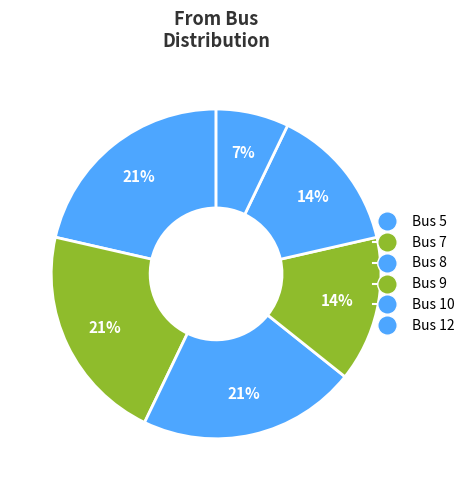

How many segments does this pie chart have?

6